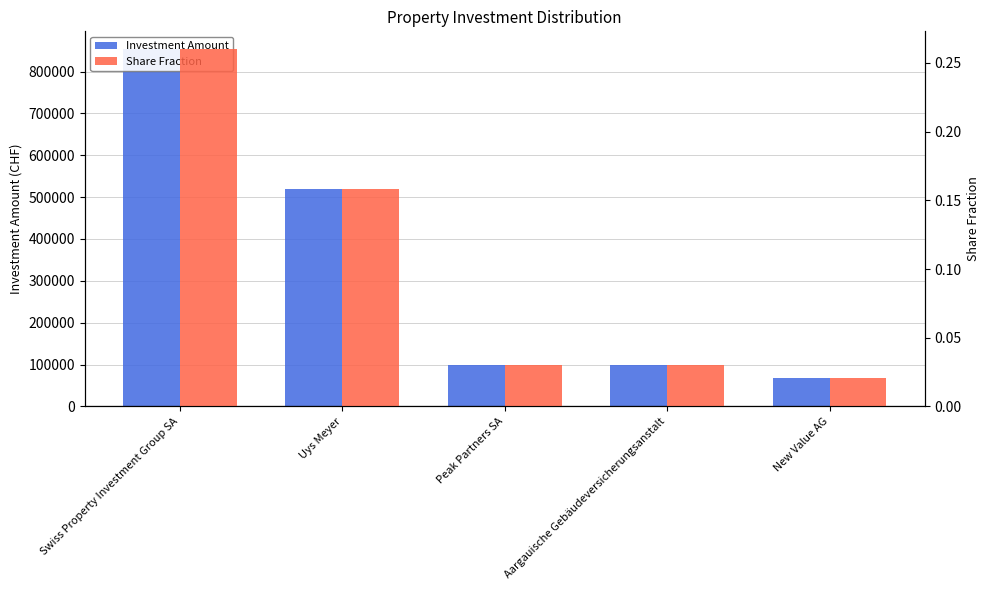

What are all the series names shown in the legend?

Investment Amount, Share Fraction